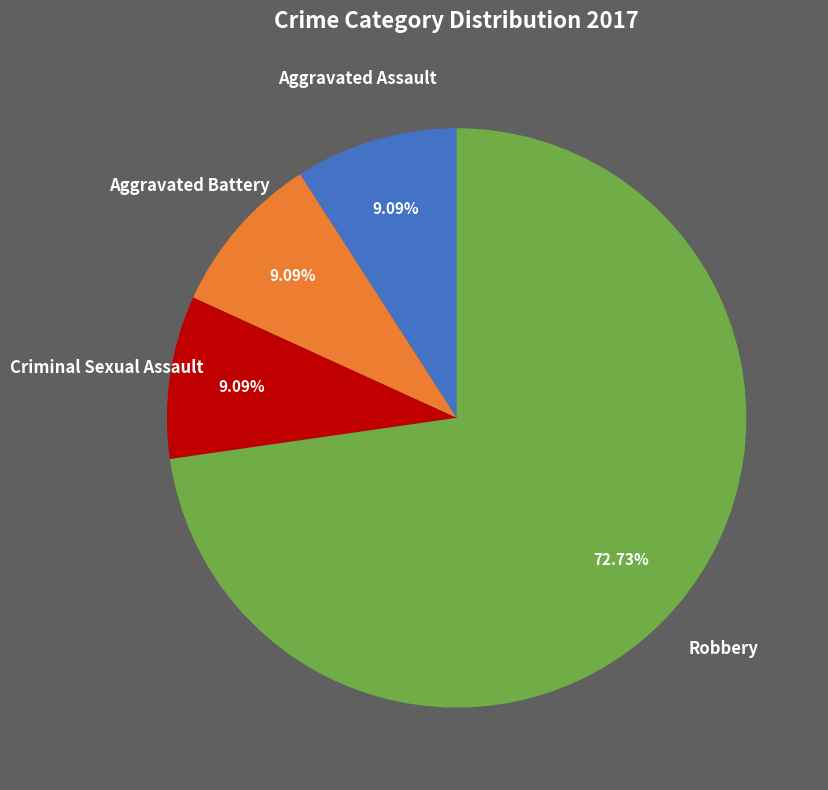

How many slices are in this pie chart?

4